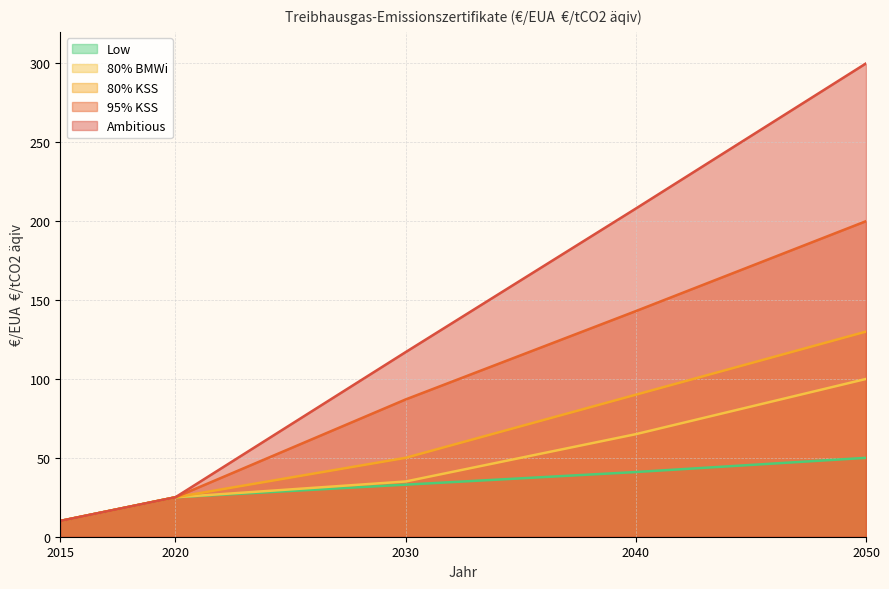

At which label does Low reach its minimum?

2015